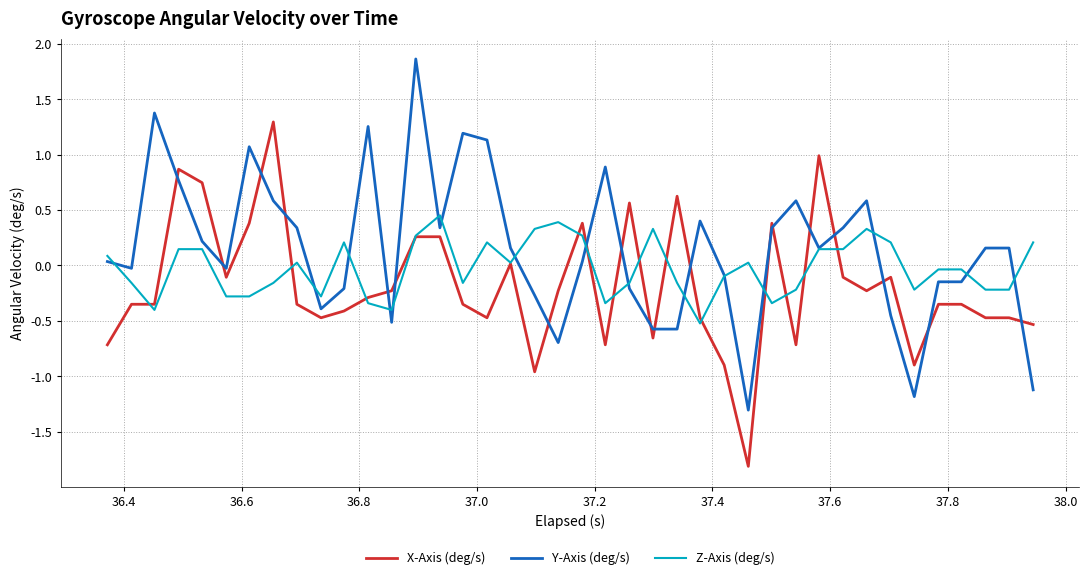

What is the sum of all Y-Axis (deg/s) values?

6.1